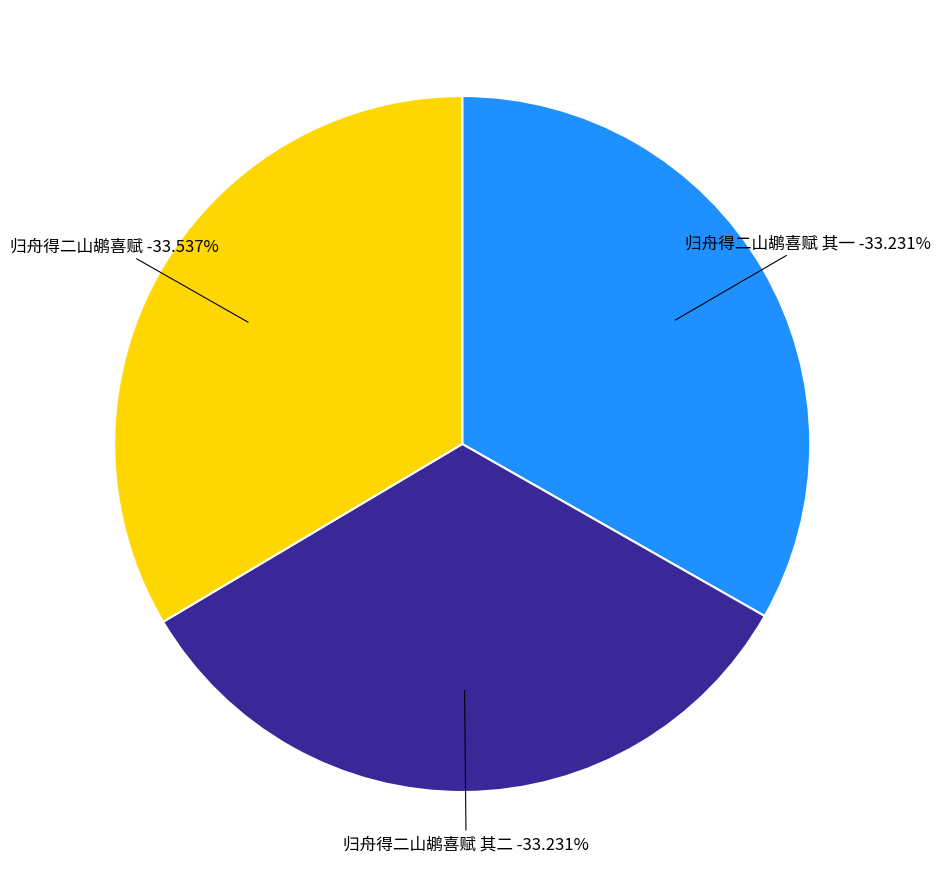

To the nearest percent, what is the average slice percentage?

33%